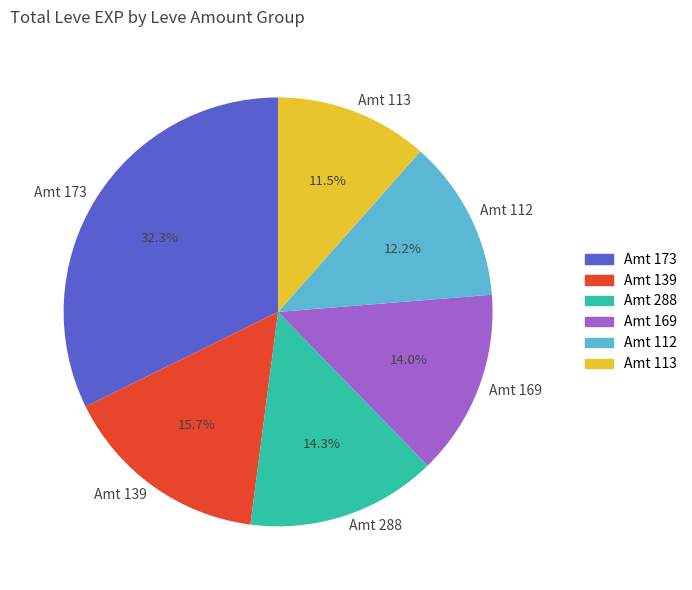

Between Amt 113 and Amt 173, which is larger?

Amt 173